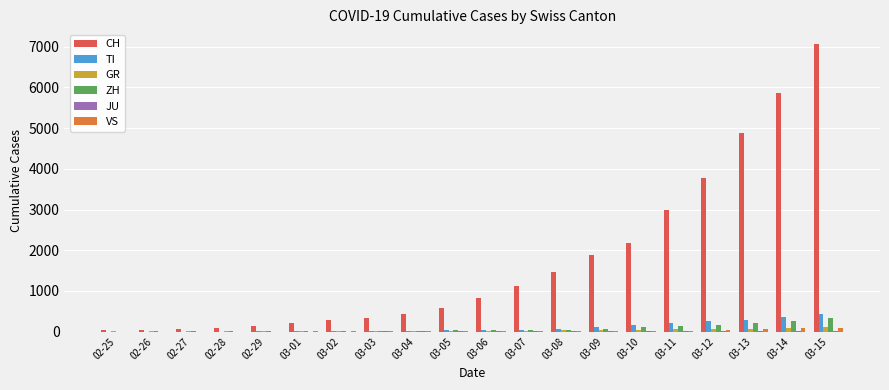

Which label corresponds to the largest value in the chart?

03-15